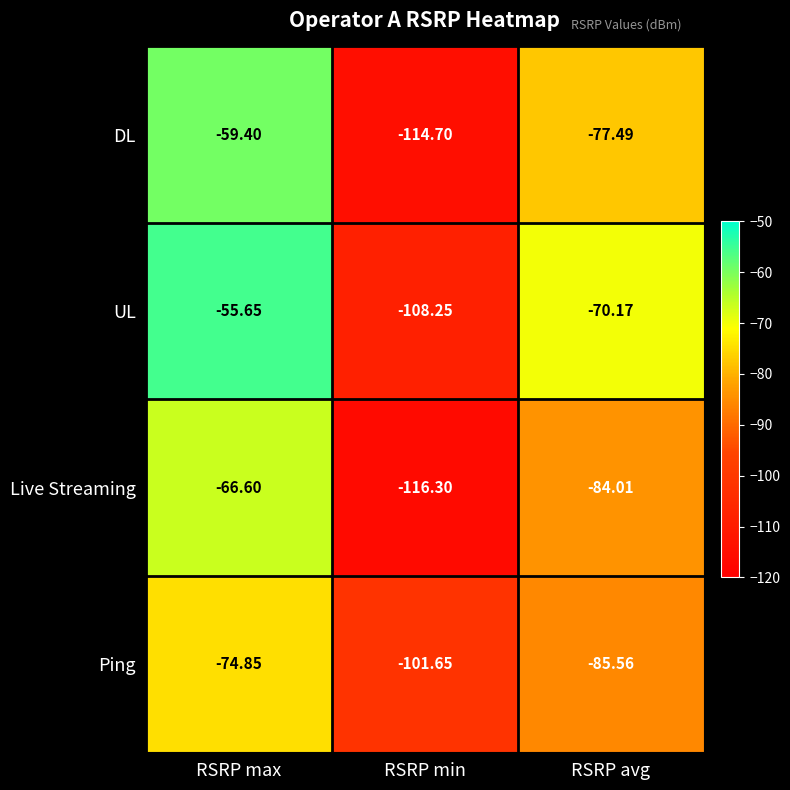

Where does the Ping series first go above -85?

RSRP max